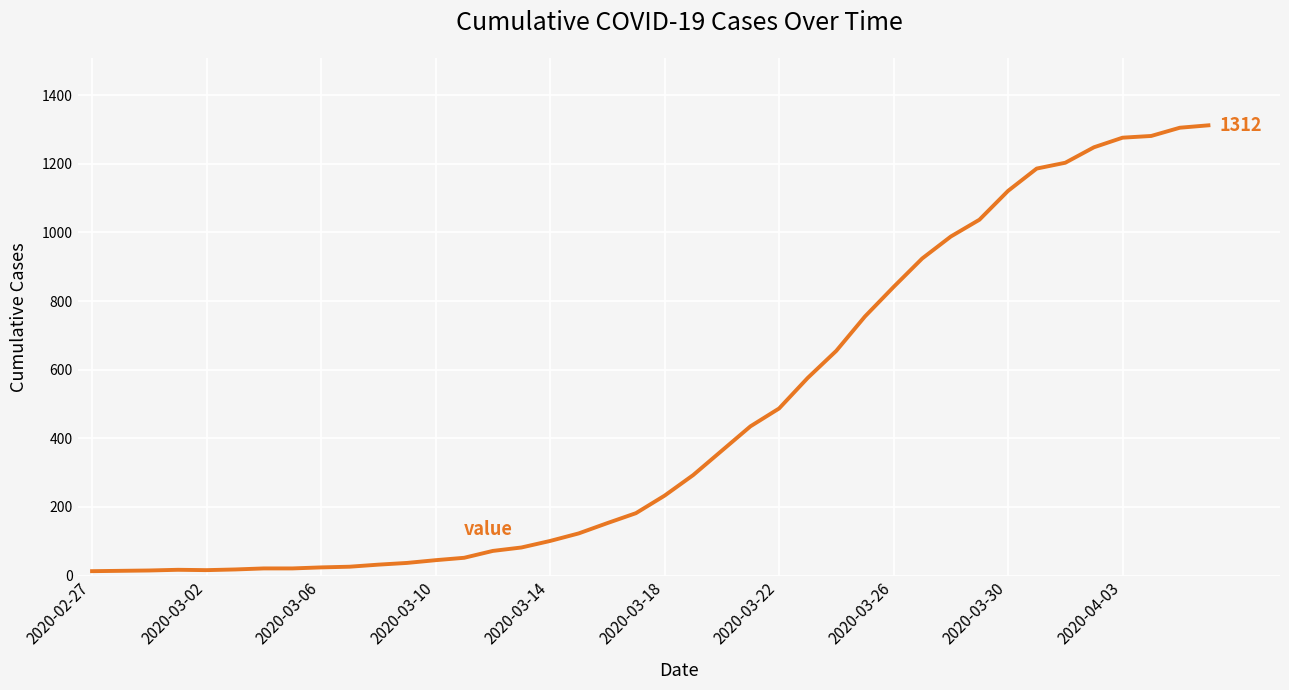

What is the average value?

465